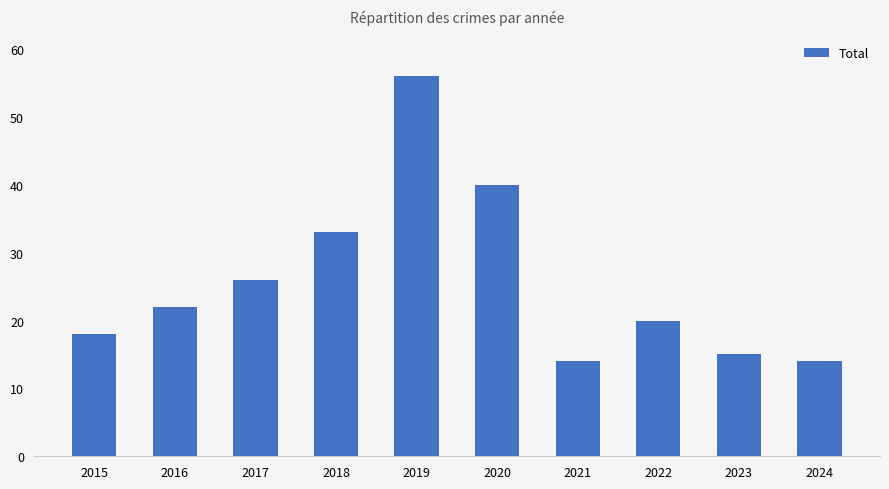

How many data points does each series have?

10